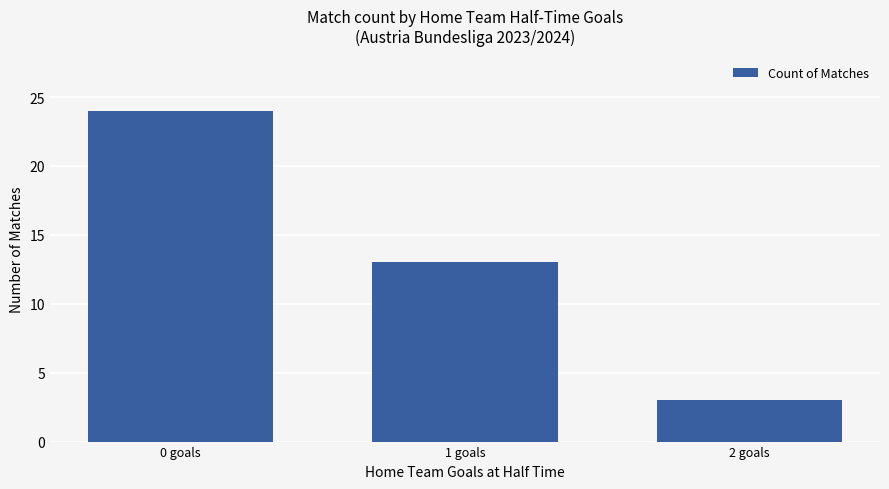

Count the number of data series in this chart.

1